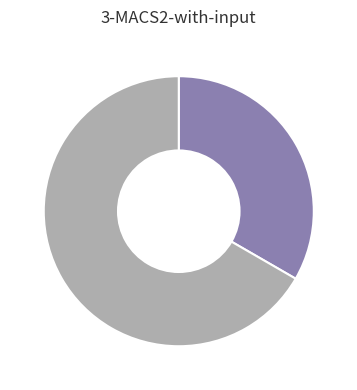

Is there a majority slice in this chart?

Yes